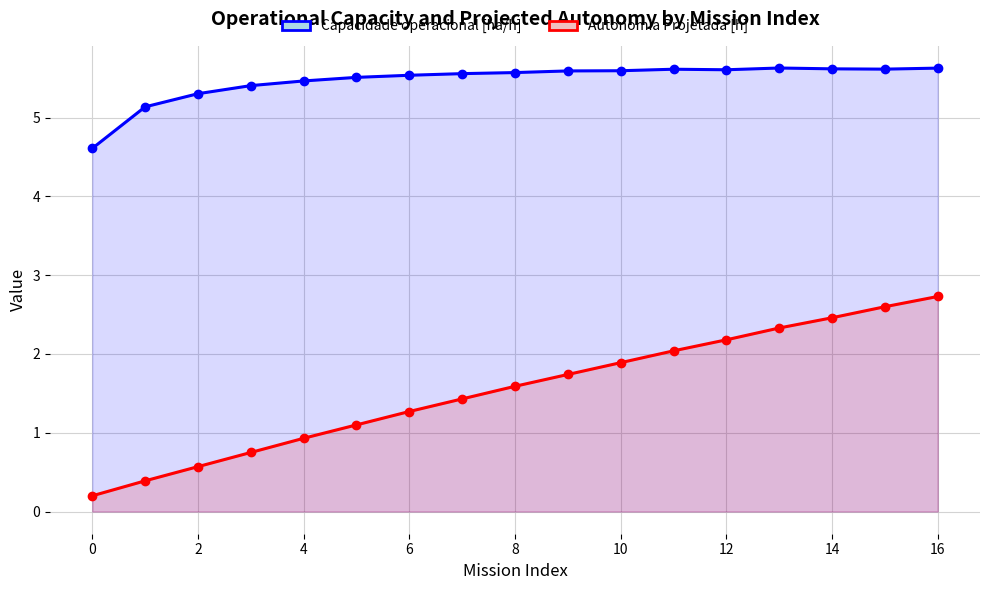

What is the label of the 3rd point from the left?

2